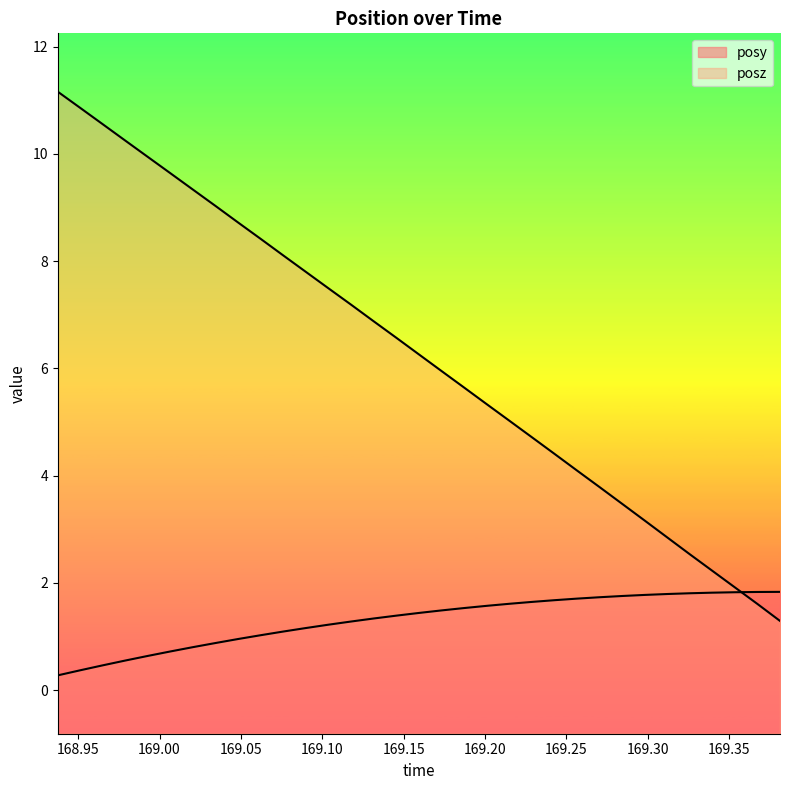

What is the label of the 33rd point from the left?

169.3812